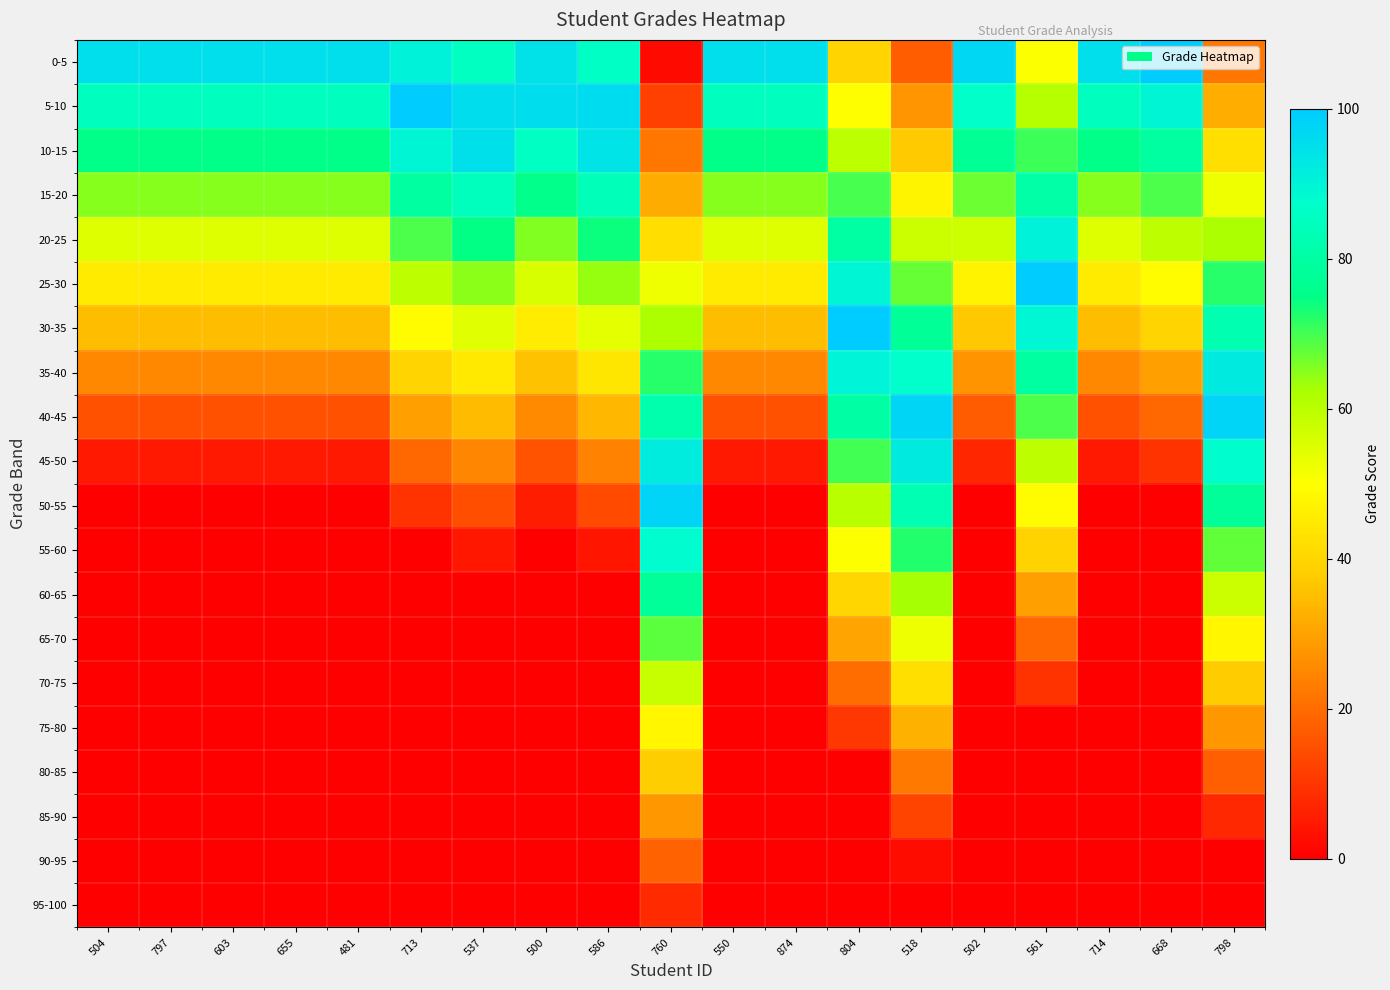

What is the total value across all series at 502?

520.6